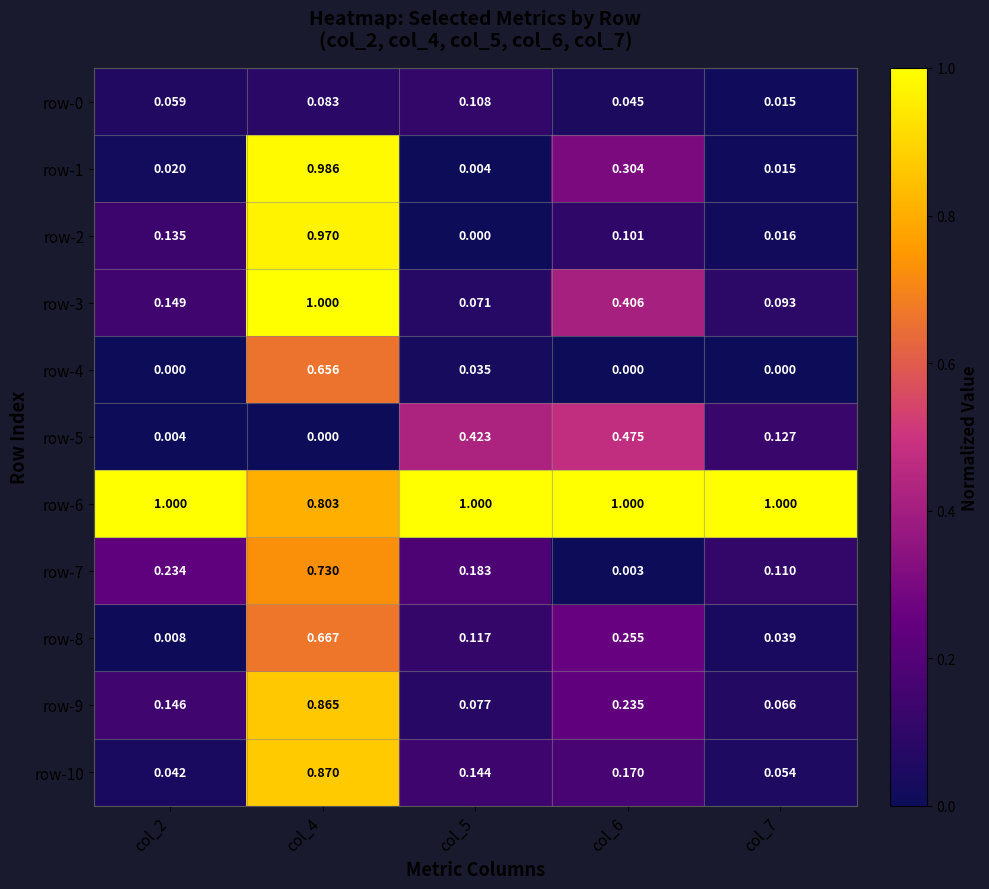

At which category is the sum across all series the highest?

col_4